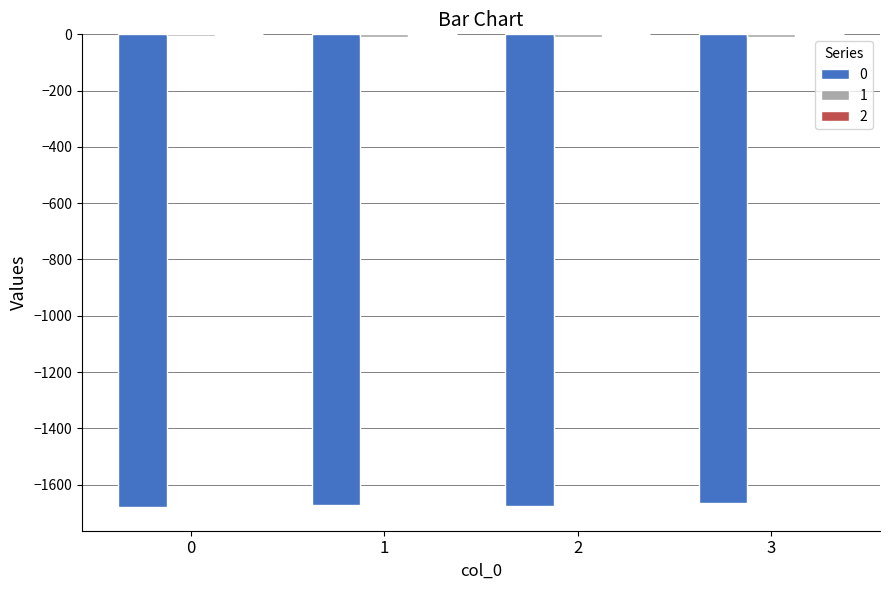

List the labels in order of 1 value, smallest first.

2, 1, 3, 0